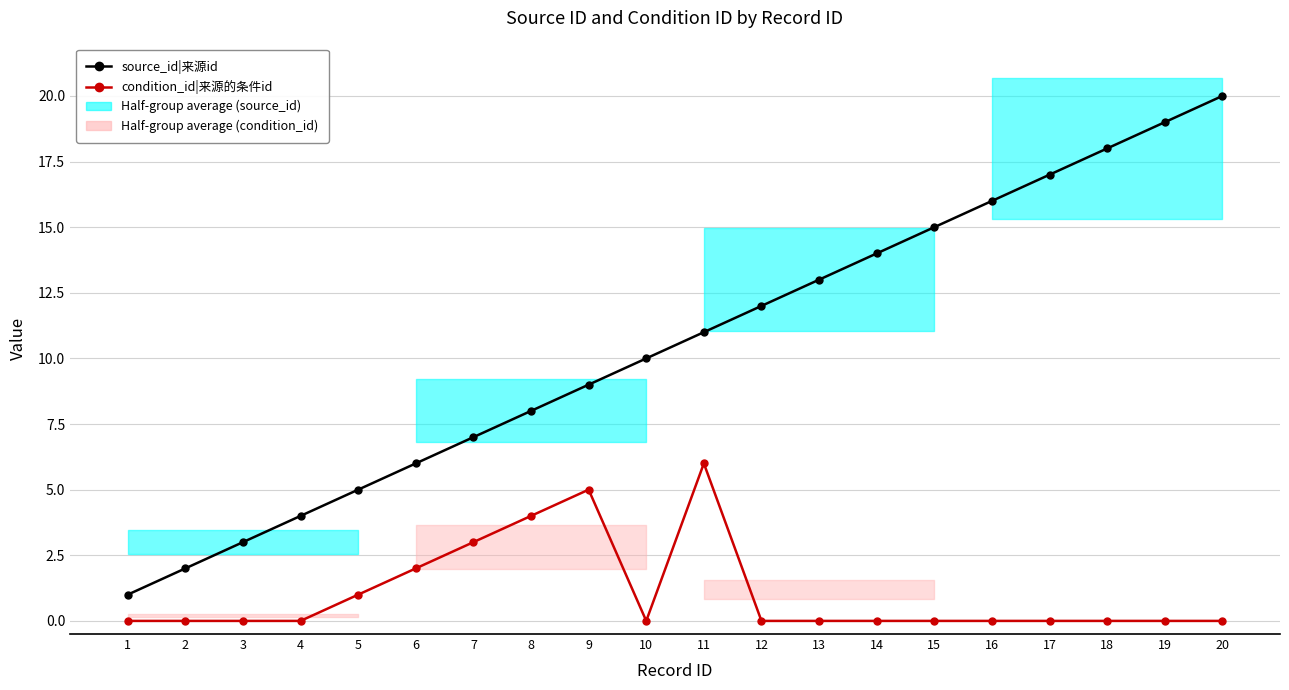

Reading left to right, transcribe all the data shown in this chart.

source_id|来源id: 1=1	2=2	3=3	4=4	5=5	6=6	7=7	8=8	9=9	10=10	11=11	12=12	13=13	14=14	15=15	16=16	17=17	18=18	19=19	20=20
condition_id|来源的条件id: 1=0	2=0	3=0	4=0	5=1	6=2	7=3	8=4	9=5	10=0	11=6	12=0	13=0	14=0	15=0	16=0	17=0	18=0	19=0	20=0